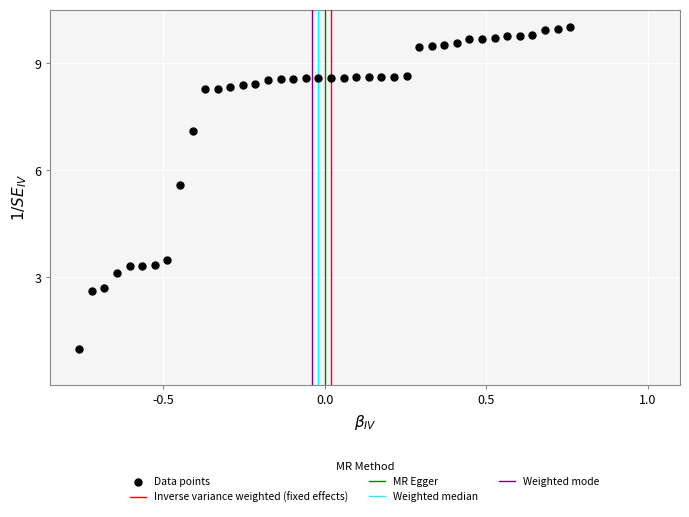

What is the range of X values (max minus min)?

1.5